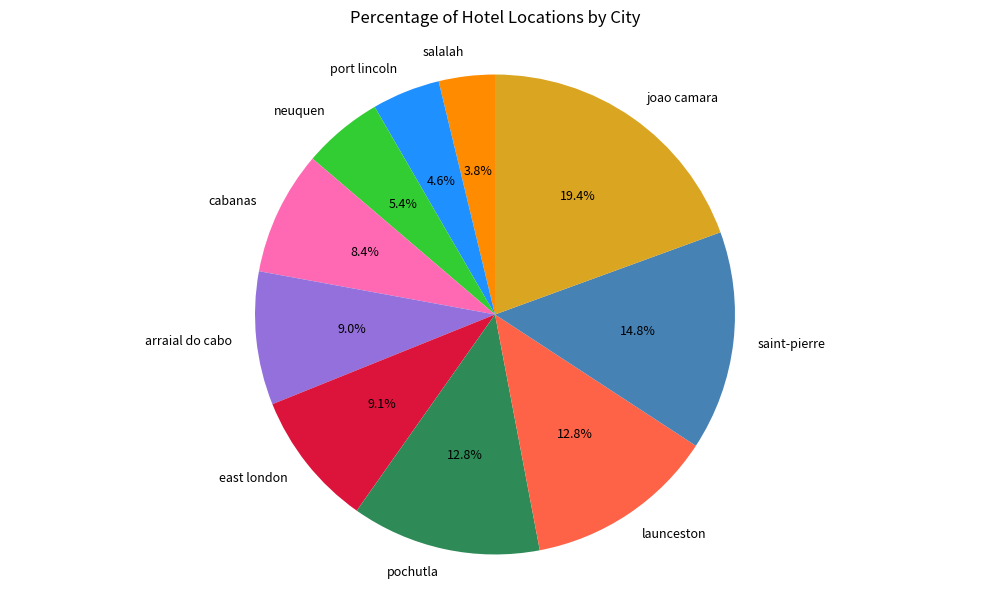

To the nearest percent, what is the average slice percentage?

10%